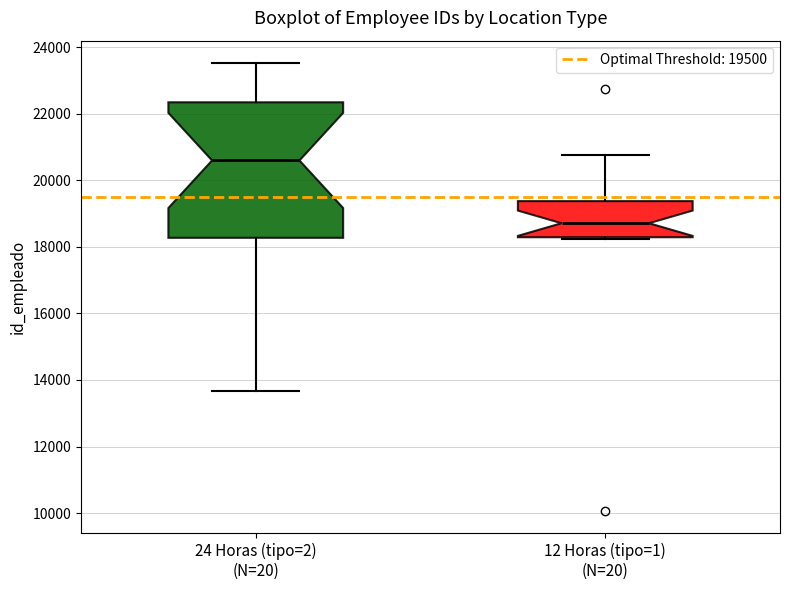

Reading left to right, read every box against the y-axis: the position of its median line, the range the box covers, and the ends of its whiskers. The values are not printed on the chart, so give them approximately, as read against the axis.

24 Horas (tipo=2) (N=20): median 20600, box 18200 to 22400, whiskers 13600 to 23600
12 Horas (tipo=1) (N=20): median 18800, box 18200 to 19400, whiskers 18200 (just below the box's lower edge) to 20800